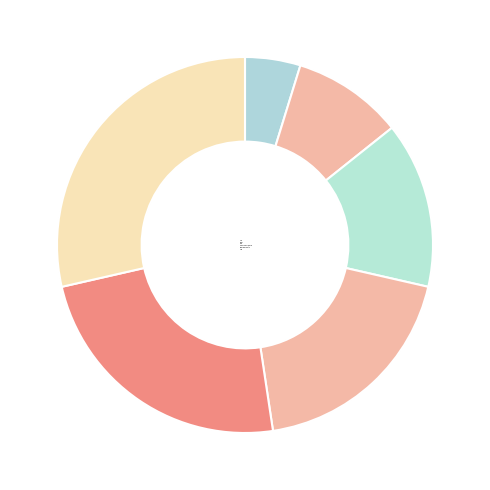

Which category has the biggest portion of the pie?

LOV